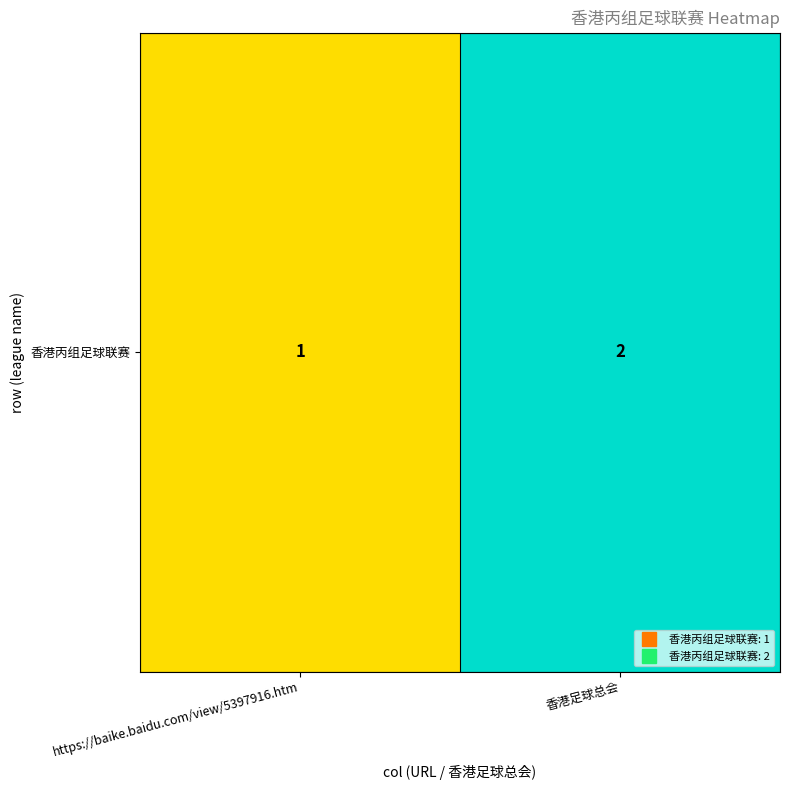

What is the ratio of the value at https://baike.baidu.com/view/5397916.htm to the value at 香港足球总会?

0.5